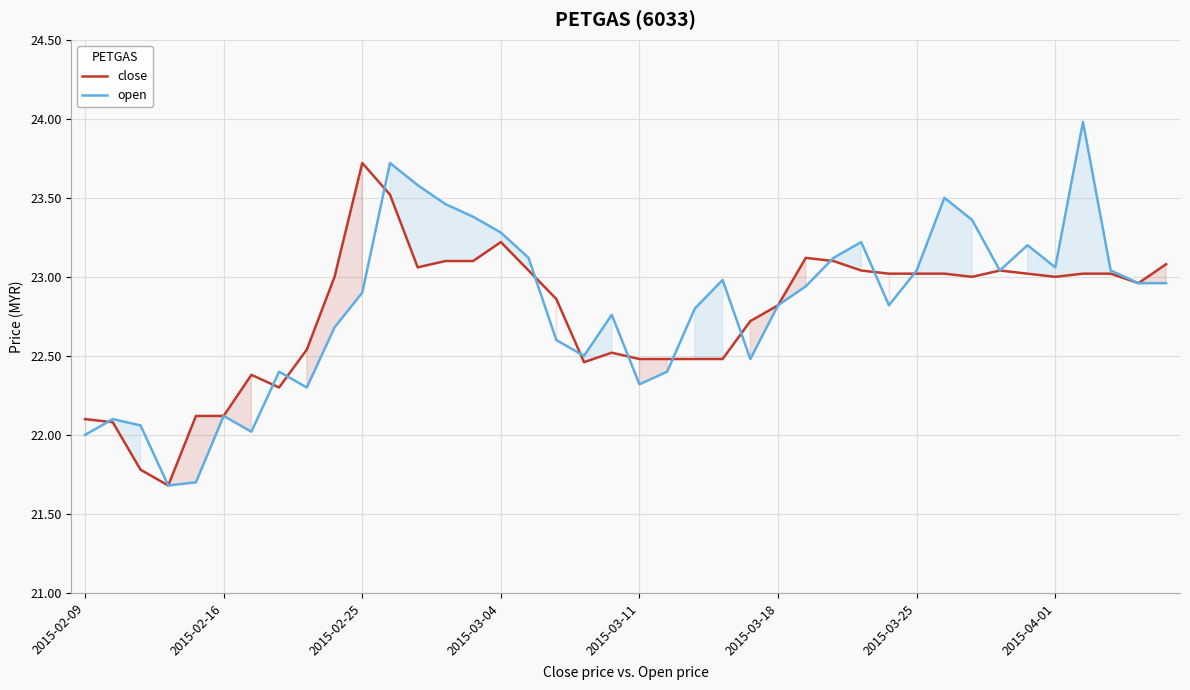

Rank the series by their average value, from lowest to highest.

close, open